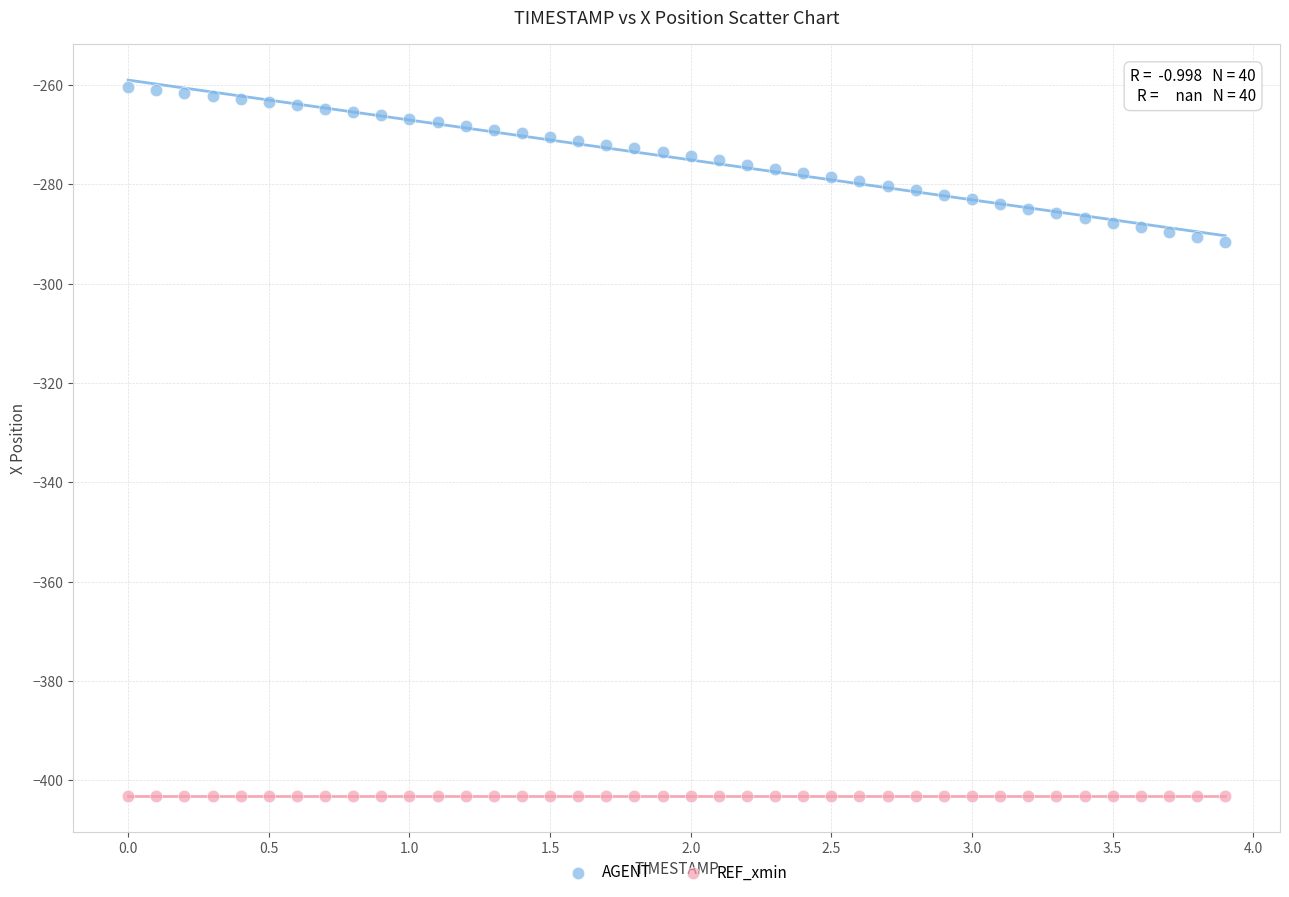

Which series contains the lowest Y value?

REF_xmin